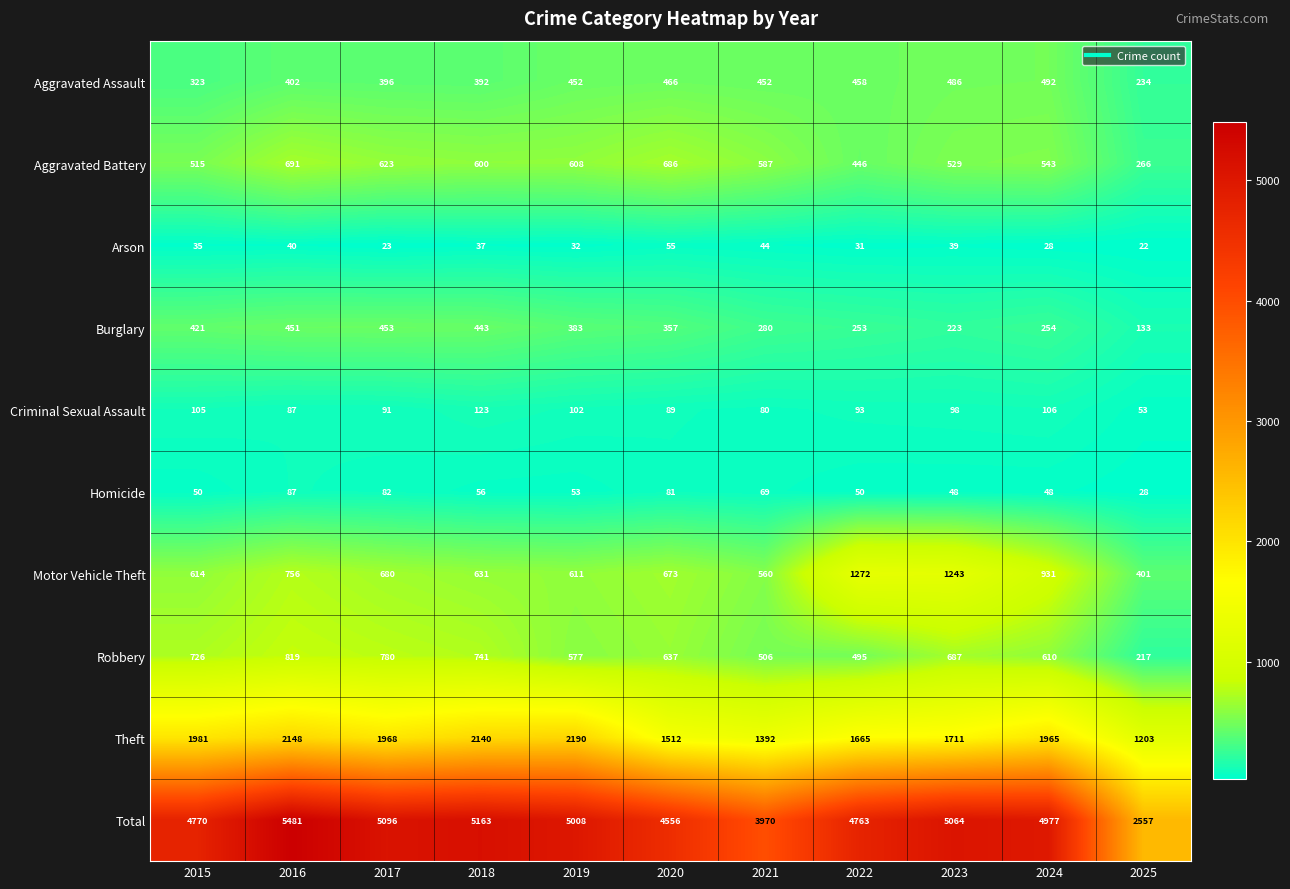

At 2024, list the series in order from largest to smallest.

Total, Theft, Motor Vehicle Theft, Robbery, Aggravated Battery, Aggravated Assault, Burglary, Criminal Sexual Assault, Homicide, Arson